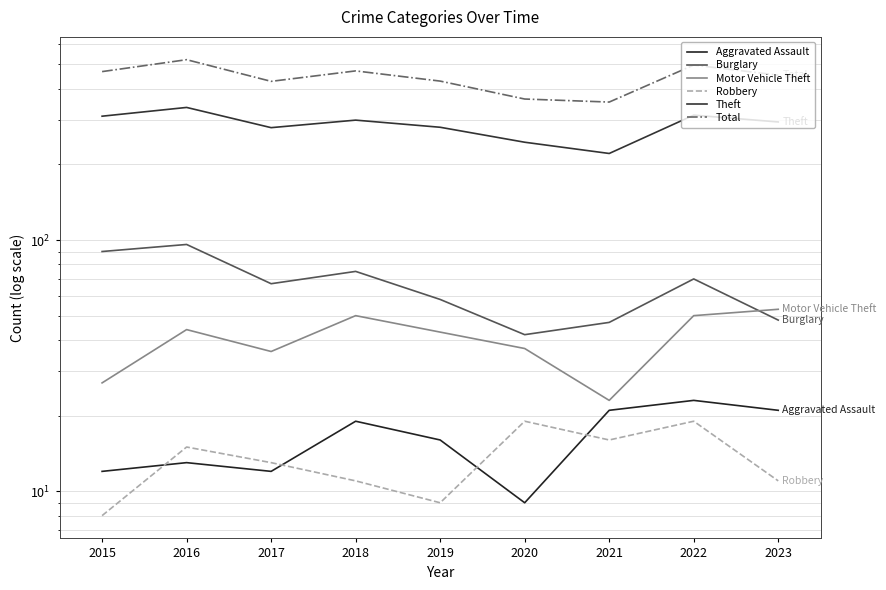

Is this an area chart (filled region under the line)?

No